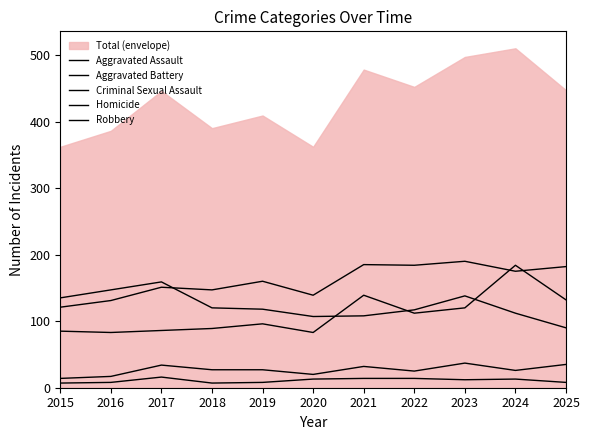

Is the value of Robbery at 2025 greater than the value of Criminal Sexual Assault at 2021?

Yes